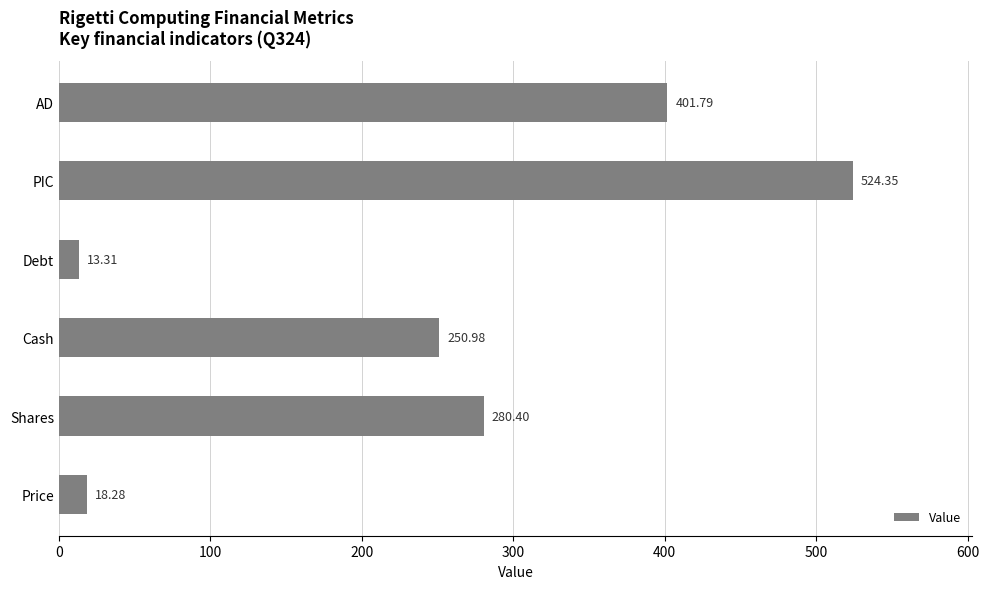

What is the average value?

248.2